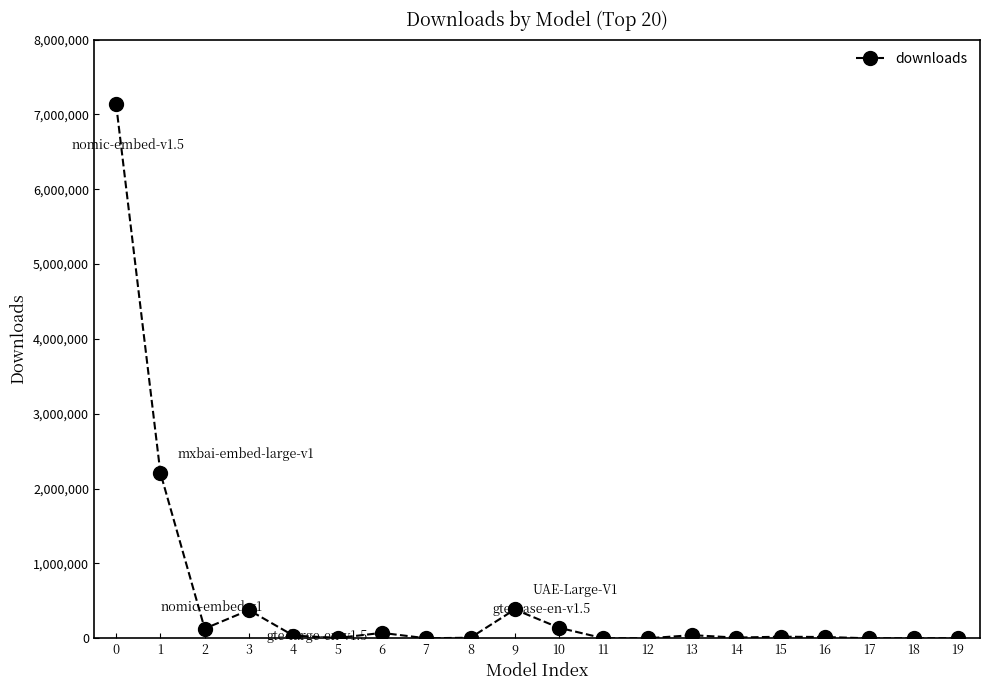

What is the difference between the second highest and minimum values?

2210918